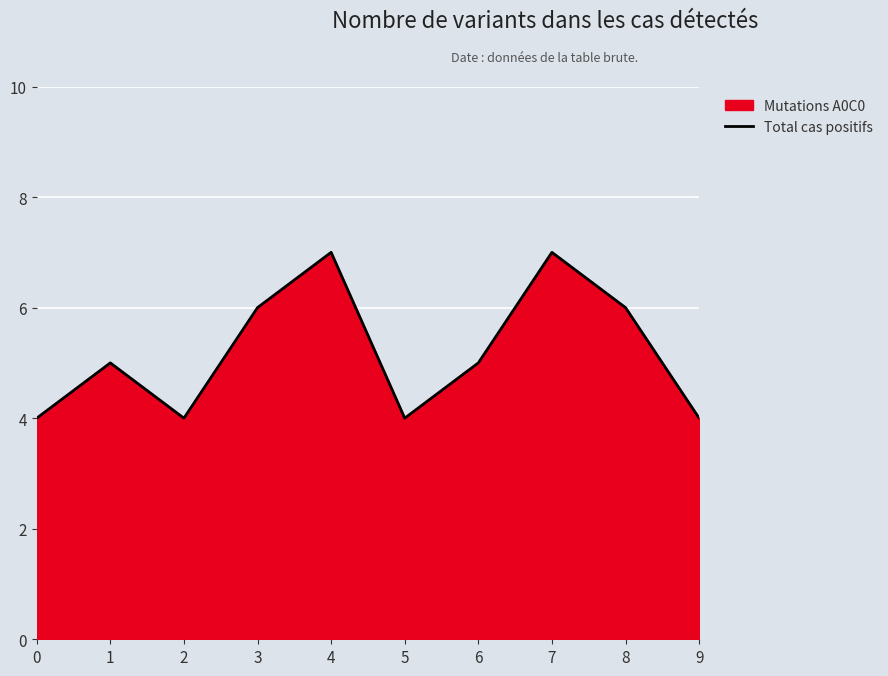

Read the value at 3.

6